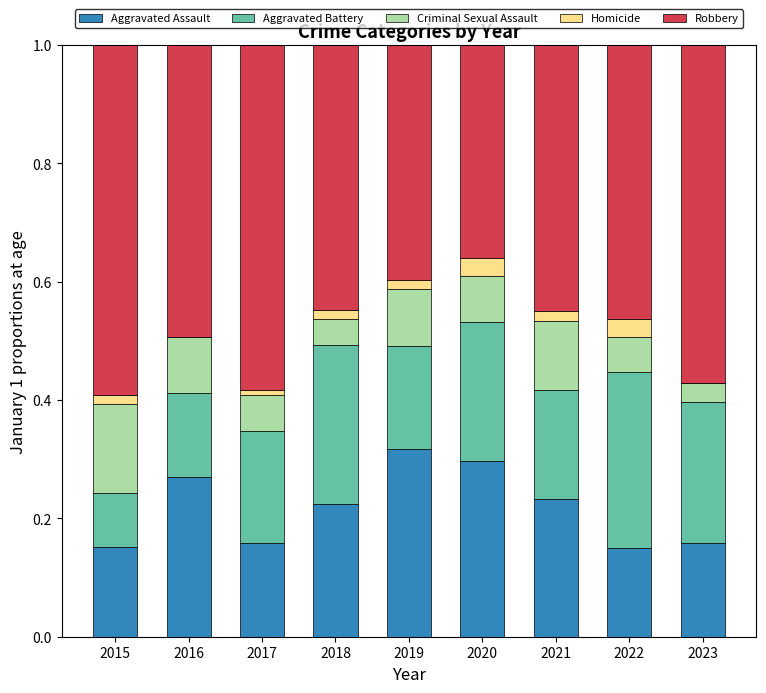

Is it true that Aggravated Assault equals 0.5 at 2019?

False